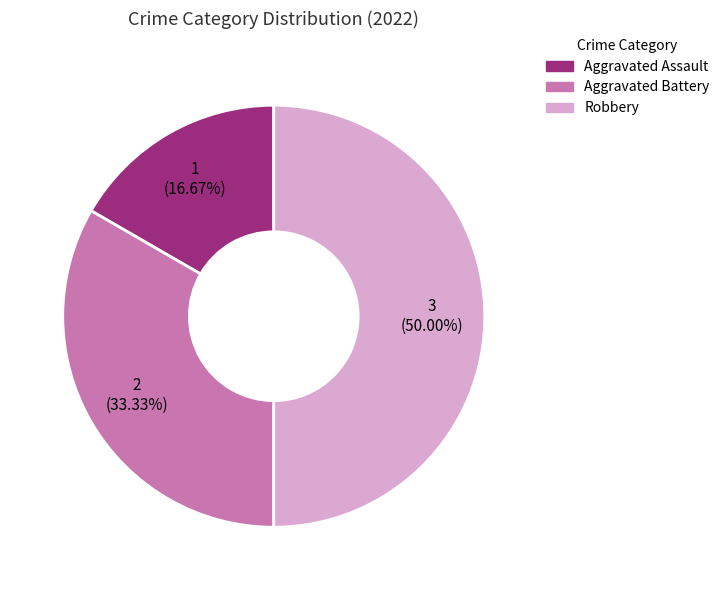

To the nearest percent, what is the difference between the Aggravated Battery and Robbery slice percentages?

17%